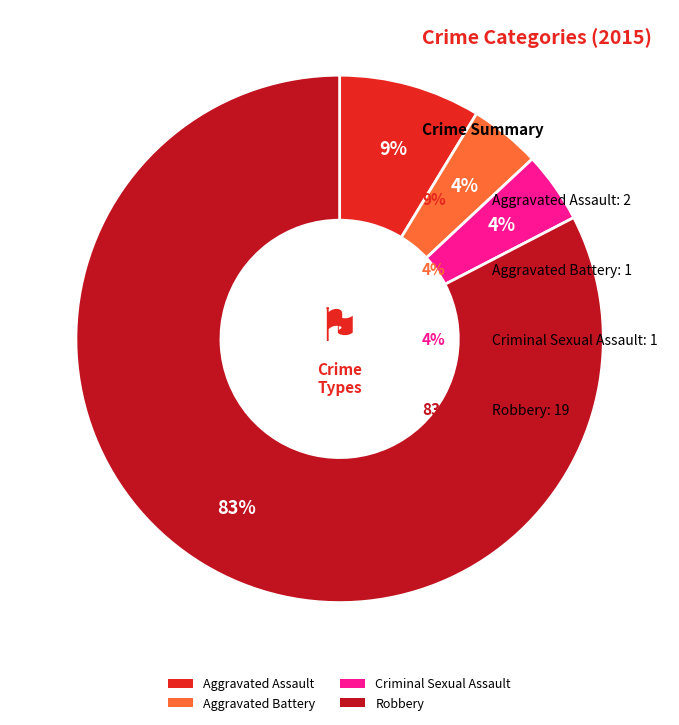

How many segments does this pie chart have?

4